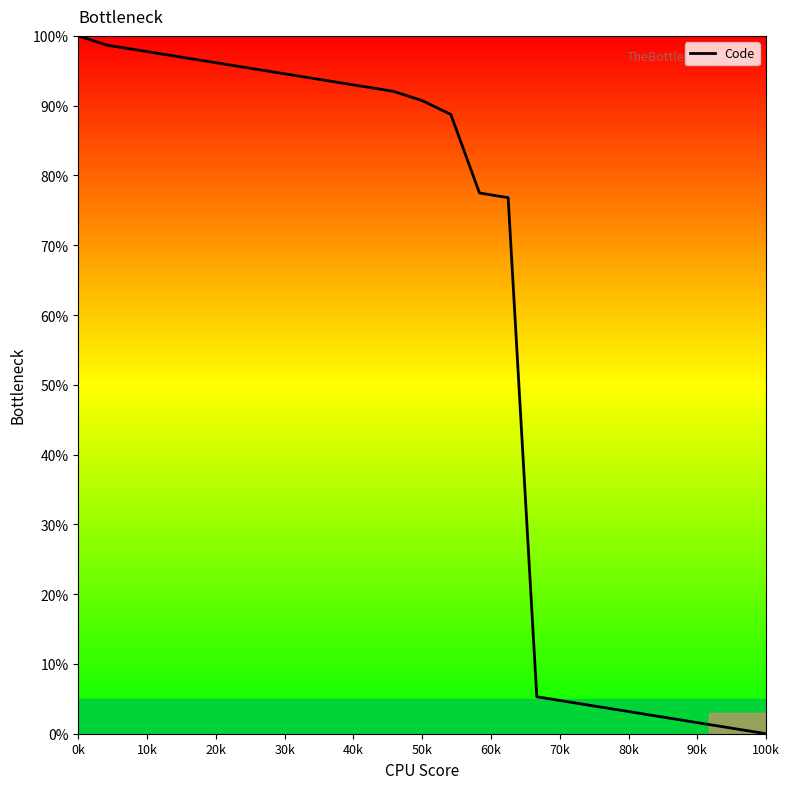

What is the difference between the maximum and minimum values?

100.0